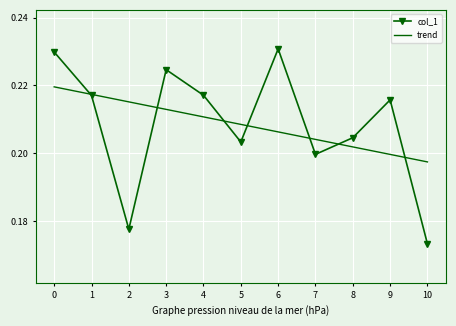

At 0, list the series in order from largest to smallest.

col_1, trend